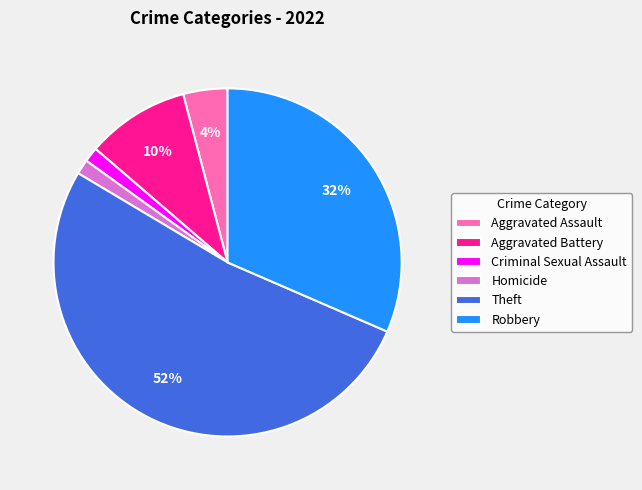

Which category has the biggest portion of the pie?

Theft